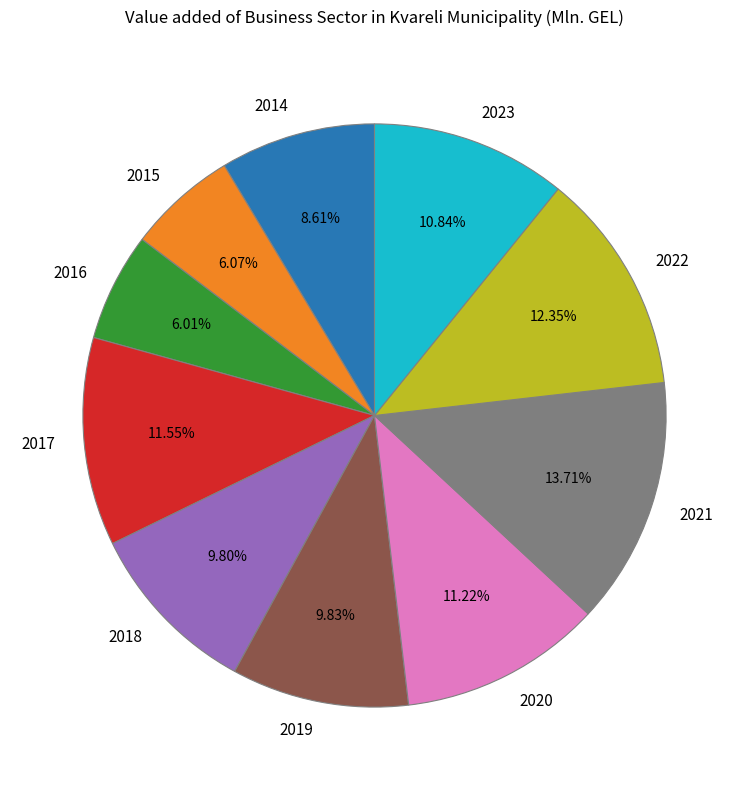

Is there any slice that represents more than half of the pie?

No